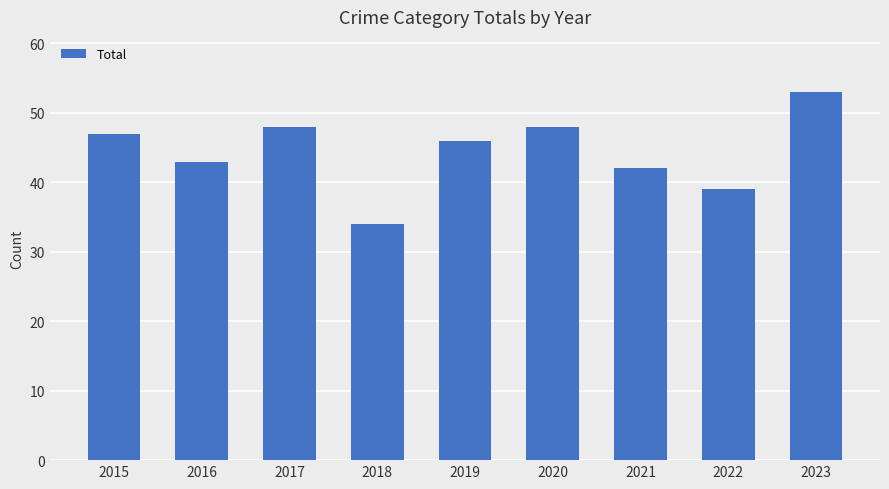

Reading left to right, what are all the values shown in this chart?

2015=47	2016=43	2017=48	2018=34	2019=46	2020=48	2021=42	2022=39	2023=53